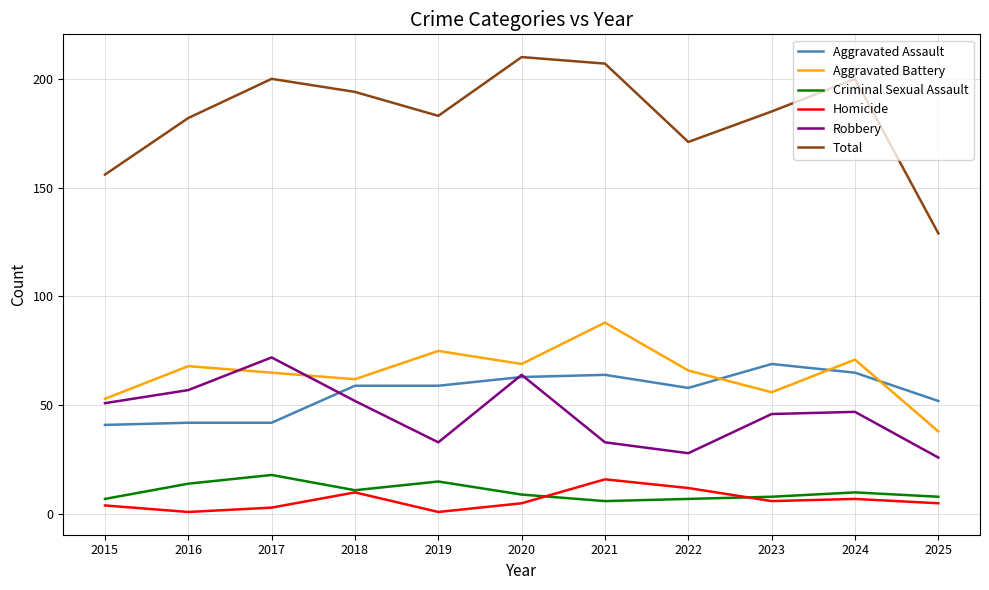

True or false: Total and Homicide intersect in this chart.

False